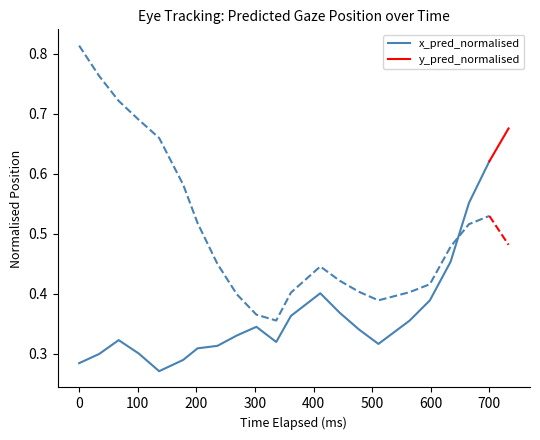

True or false: x_pred_normalised and y_pred_normalised intersect in this chart.

True